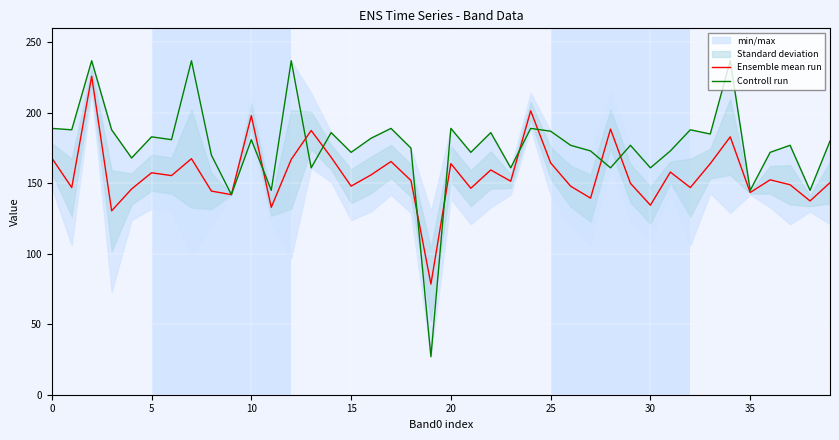

Between 11 and 18, which is larger?

18